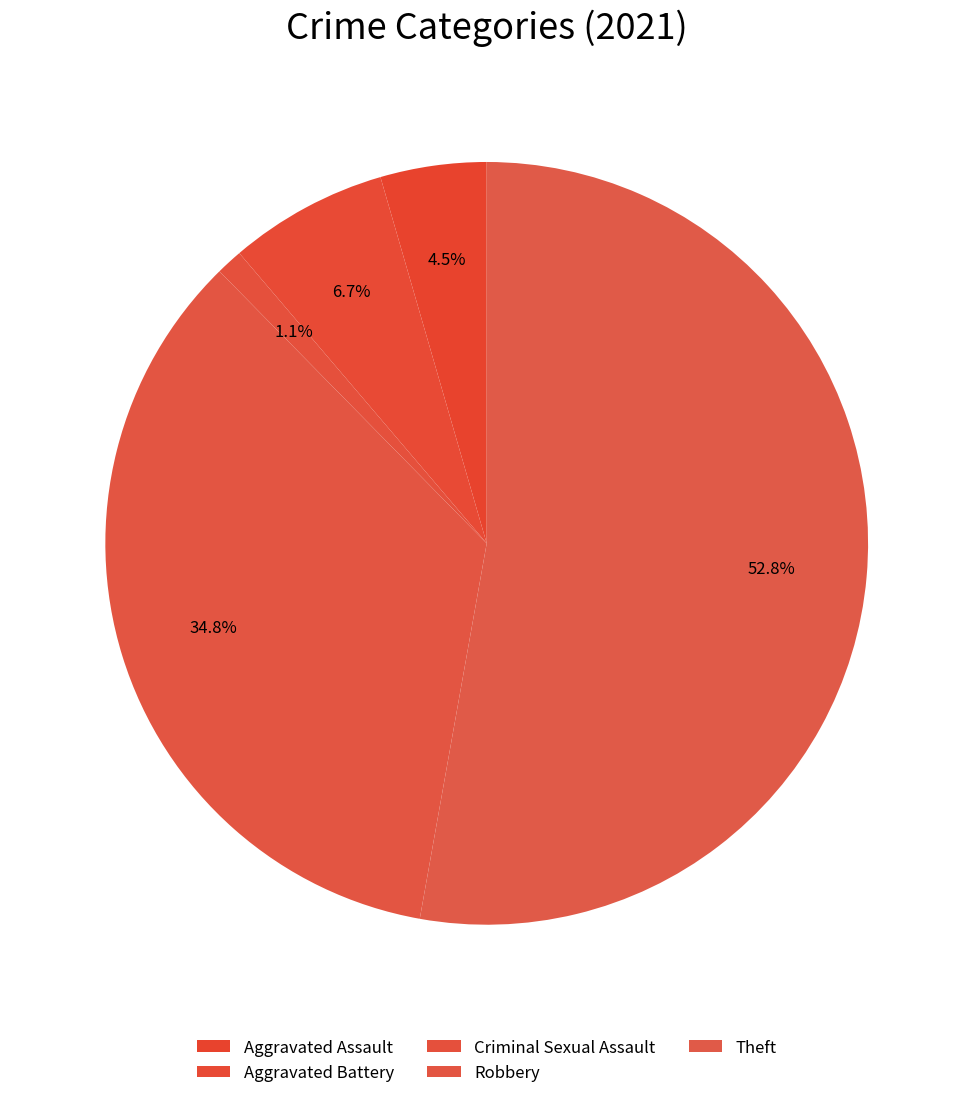

Count the number of slices in the pie.

5